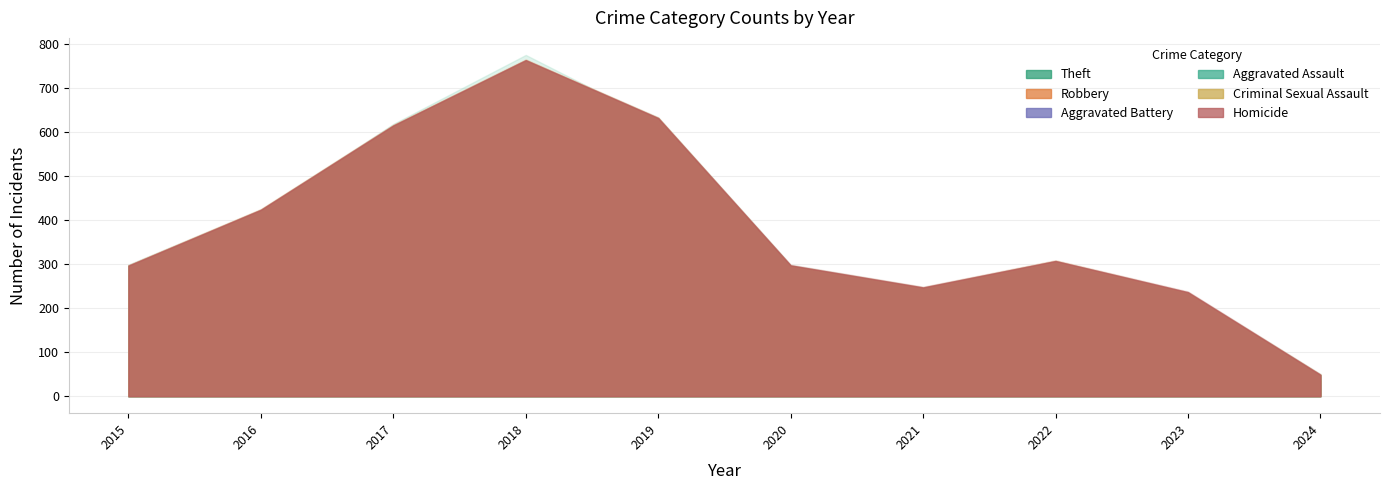

What is the minimum value for Aggravated Battery?

7